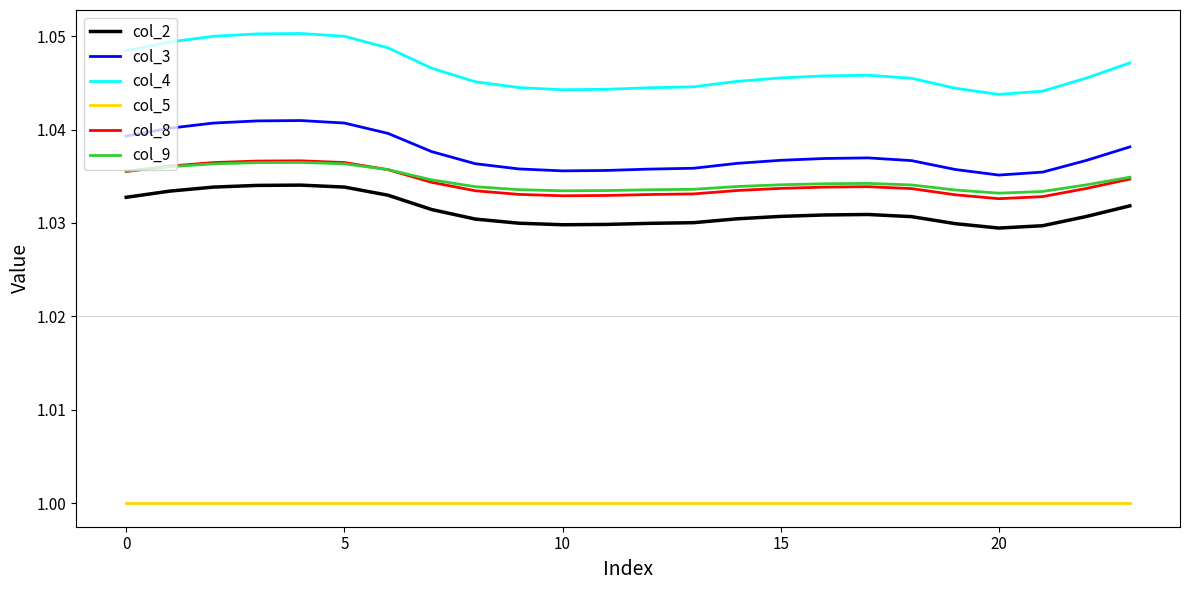

True or false: col_3 and col_5 cross at least once.

False